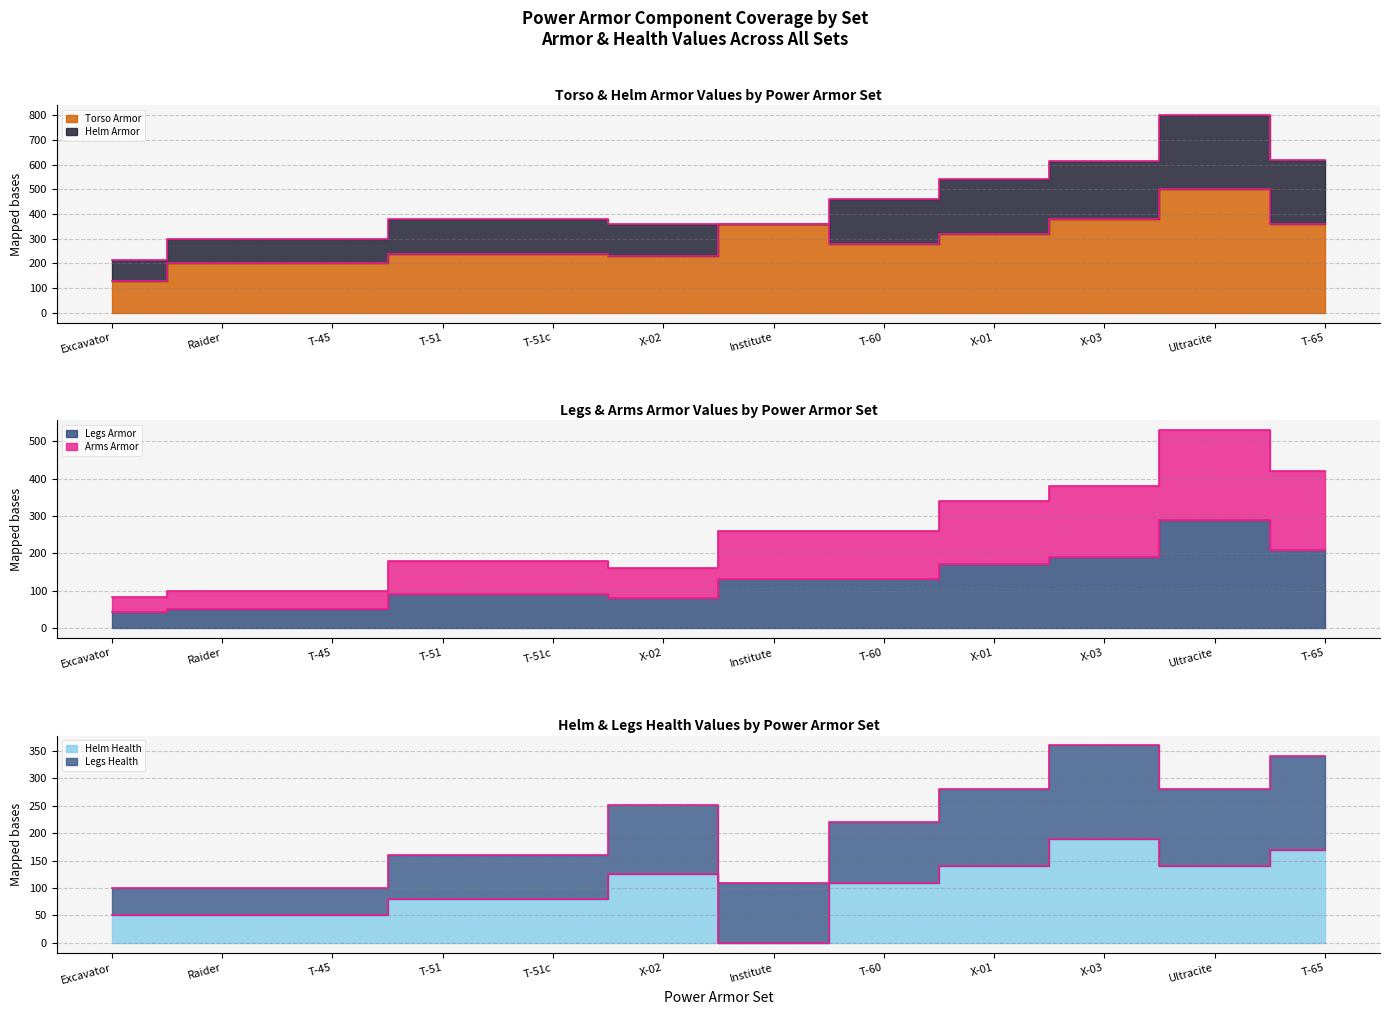

True or false: Legs Armor and Torso Armor cross at least once.

False